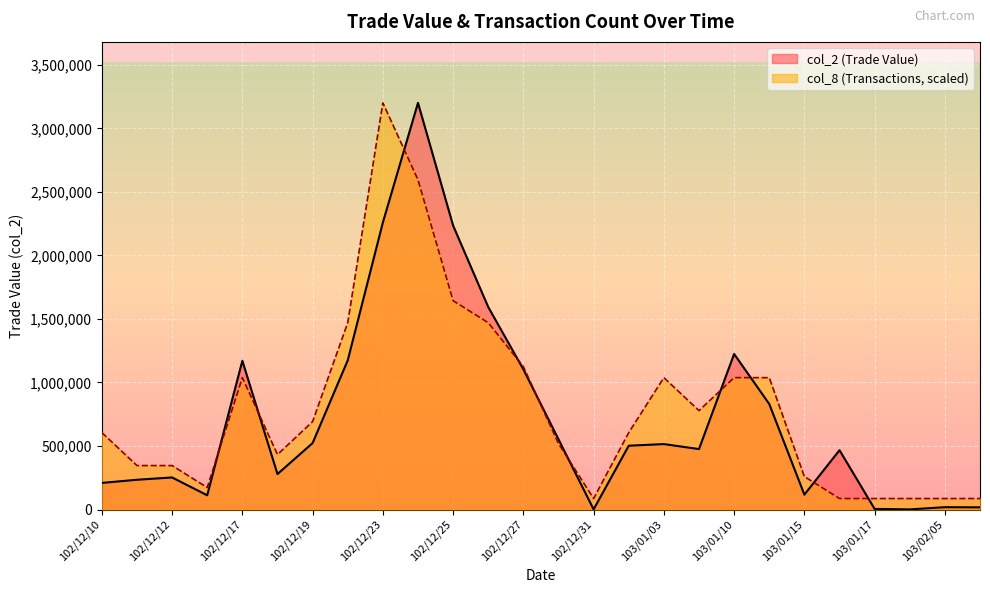

In col_8, how many points are lower than both neighbors (excluding endpoints)?

4